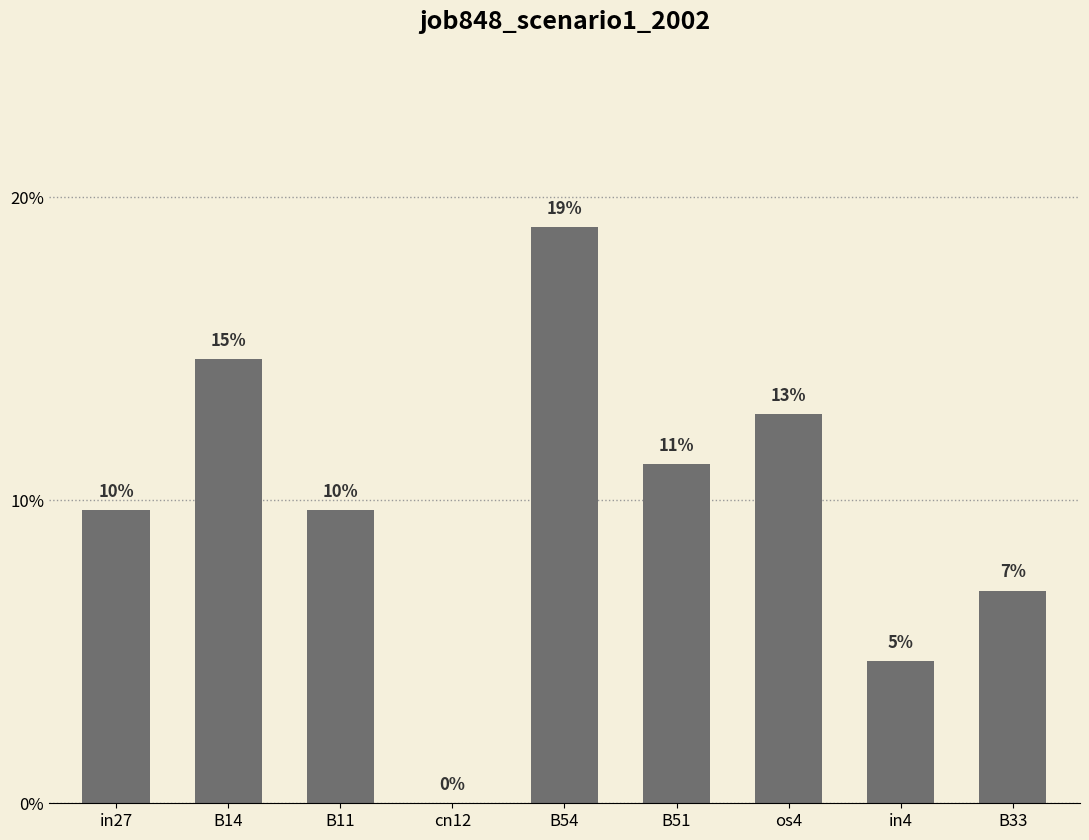

What is the average value?

0.1